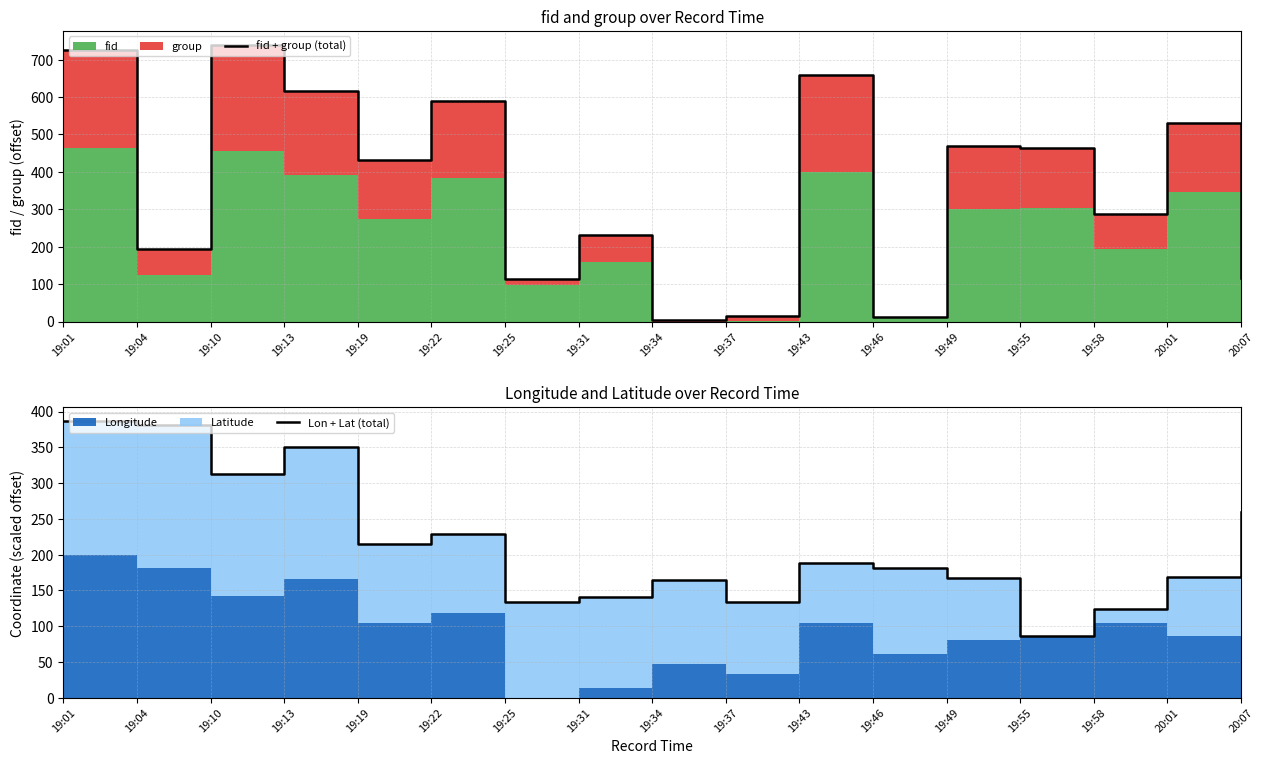

Reading right to left, extract all data points from this chart.

fid + group (total): 116.0	530.0	288.0	463.0	470.0	13.0	658.0	16.0	3.0	231.0	114.0	590.0	432.0	615.0	740.0	195.0	725.0
Lon + Lat (total): 259.5	169.0	124.8	85.7	167.6	181.9	188.1	133.3	164.3	141.0	133.3	229.0	214.8	350.0	312.9	381.0	386.7